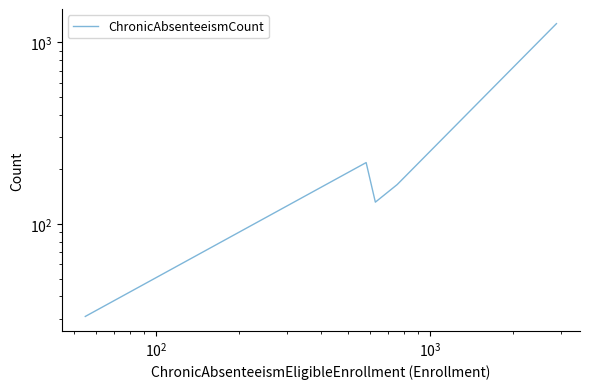

Reading left to right, what are all the values shown in this chart?

31	218	132	165	1269